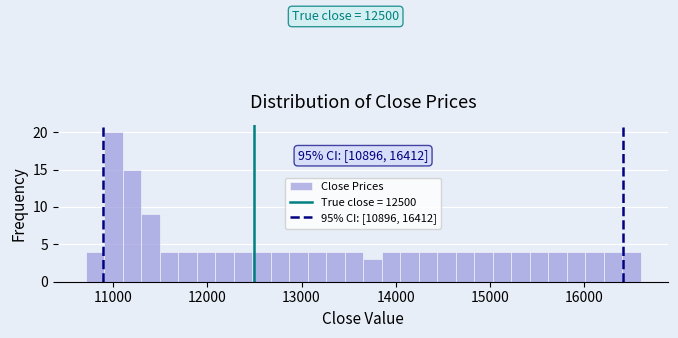

Read against the x-axis, roughly where is the centre of the tallest bar?

11000